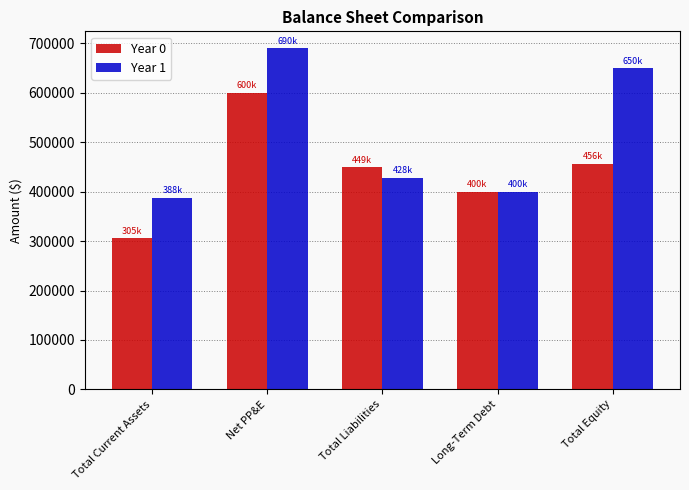

What is the approximate value of Year 1 at Total Equity?

649914.0